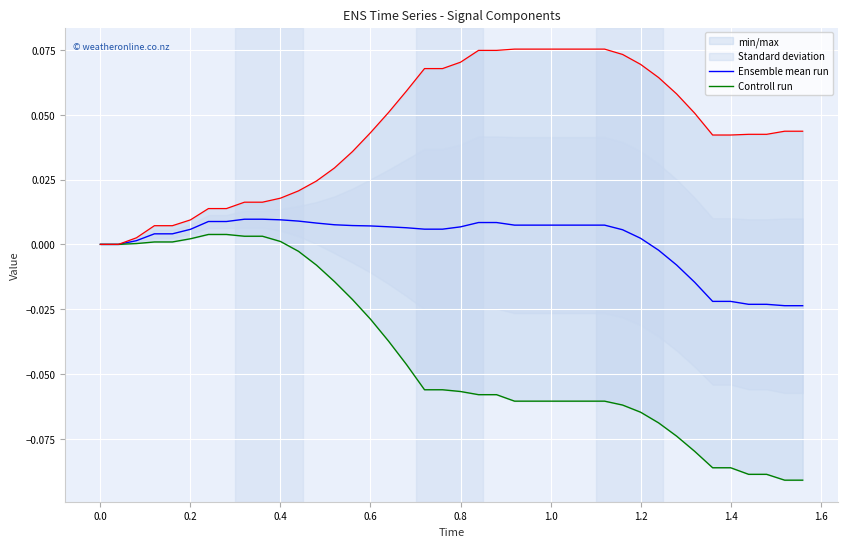

Is it true that Controll run equals 0.0 at 0.6?

True